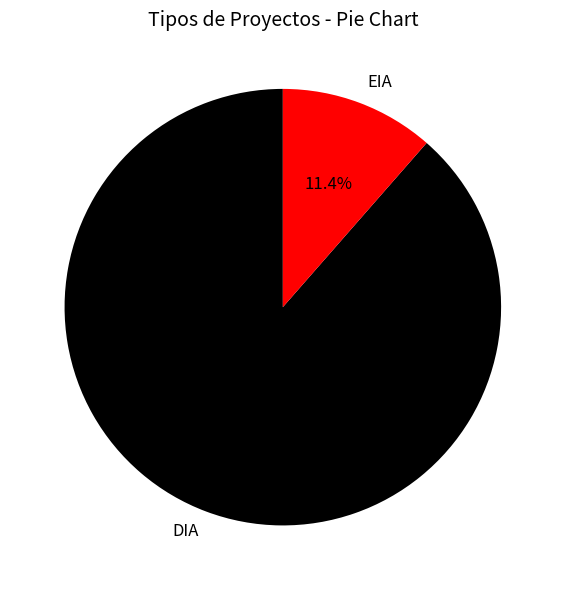

How many segments does this pie chart have?

2